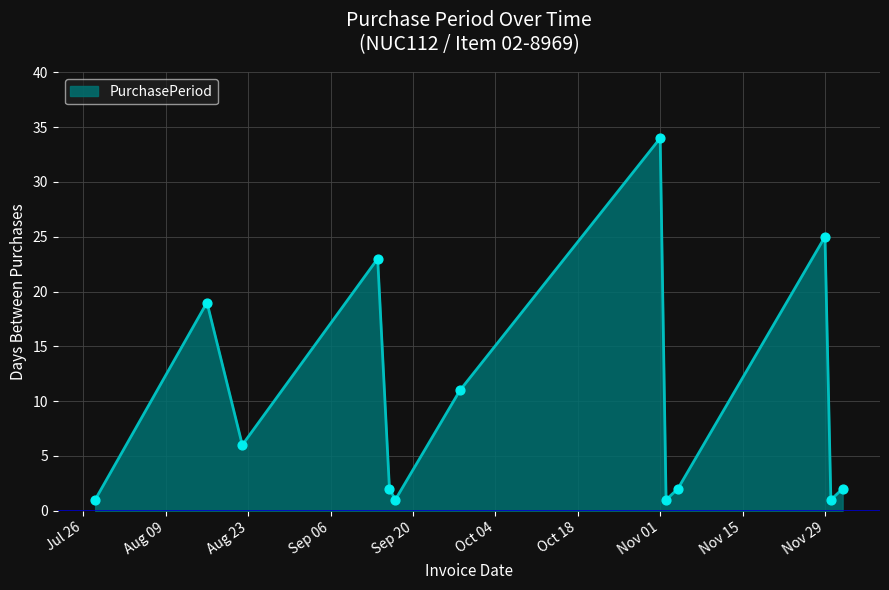

What is the maximum value shown in the chart?

34